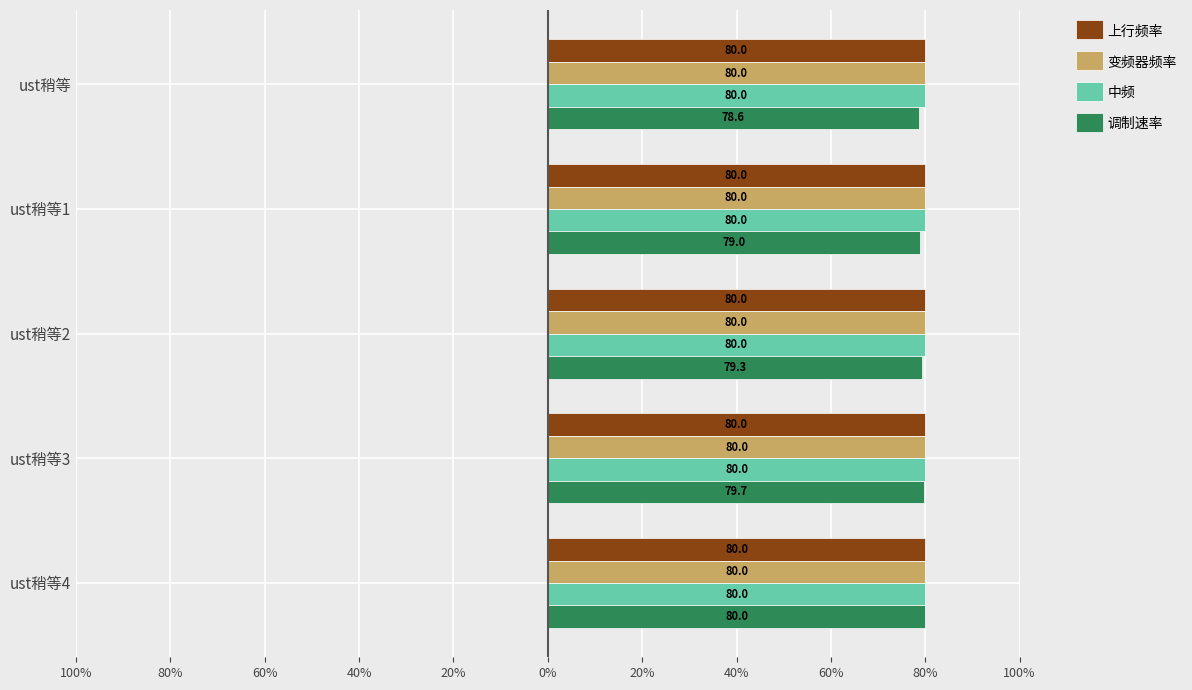

At how many categories does at least one series exceed 79?

5